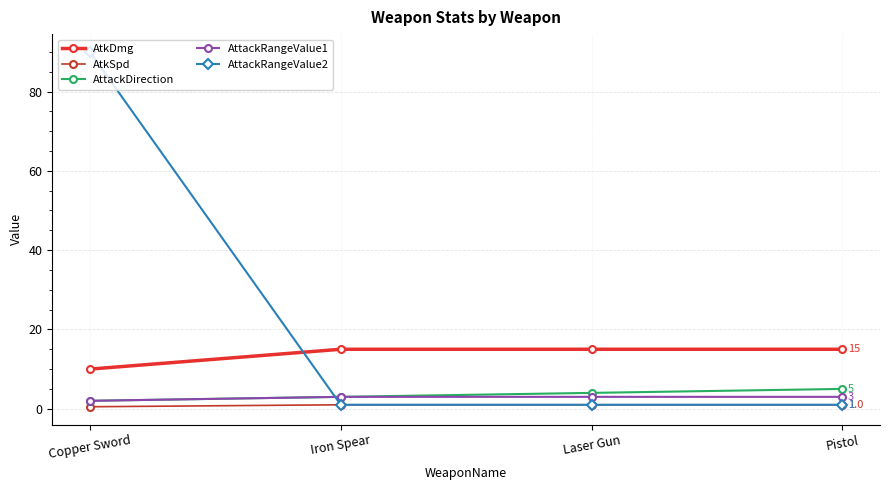

How many lines are shown in the chart?

5